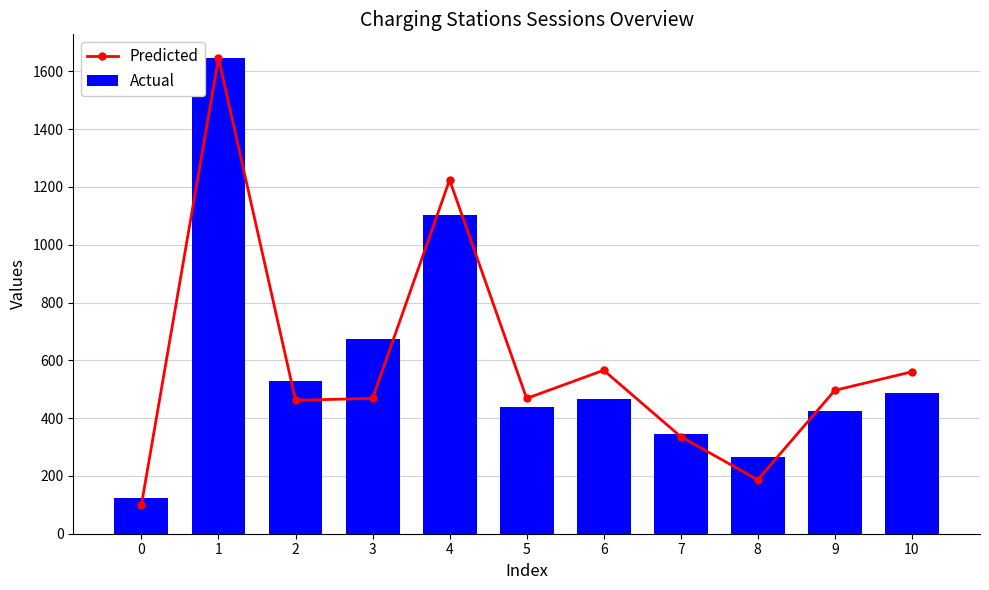

Rank the series at 2 from lowest to highest value.

Predicted, Actual